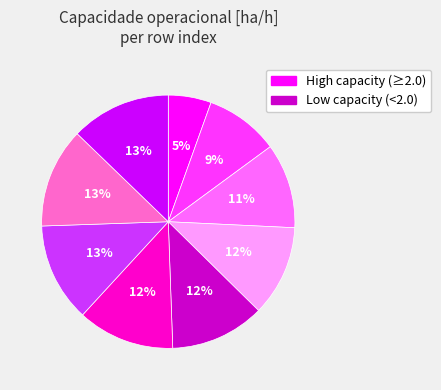

To the nearest percent, what is the average slice percentage?

11%